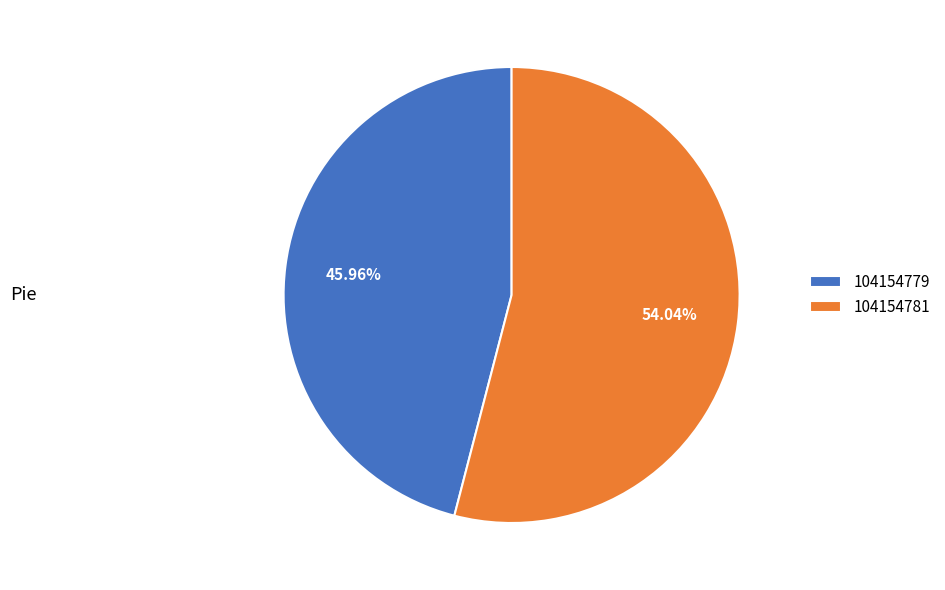

What percentage is the 104154781 slice, to the nearest percent?

54%